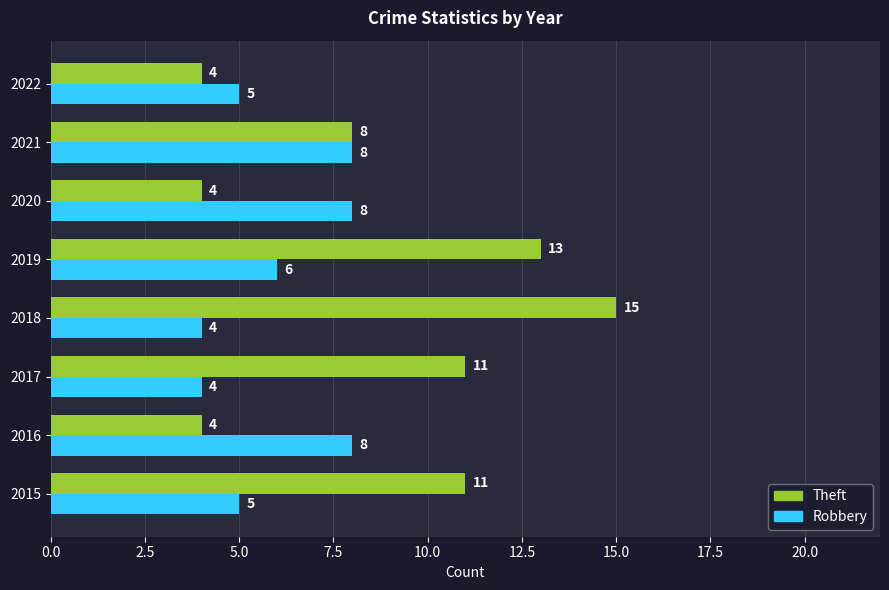

At how many categories does at least one series exceed 6?

7